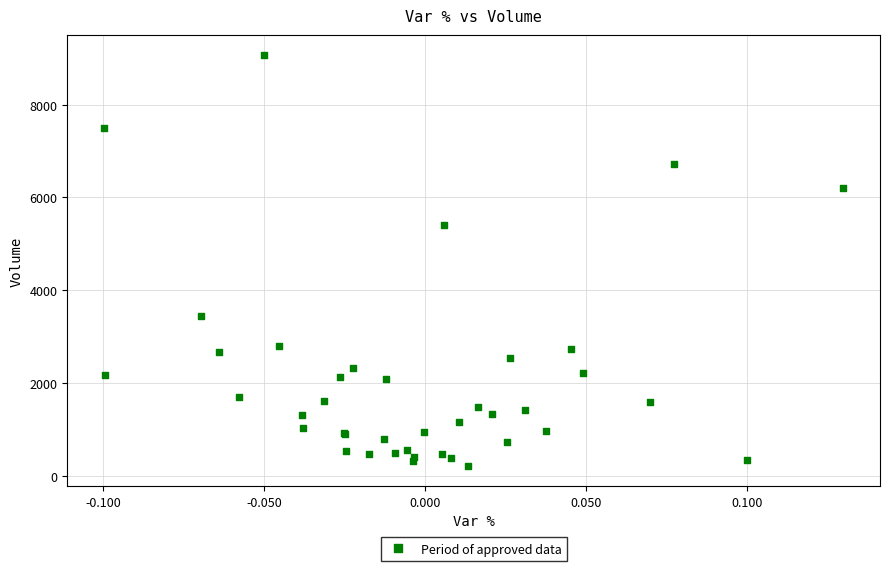

What Y value in the scatter plot is closest to 4641?

5416